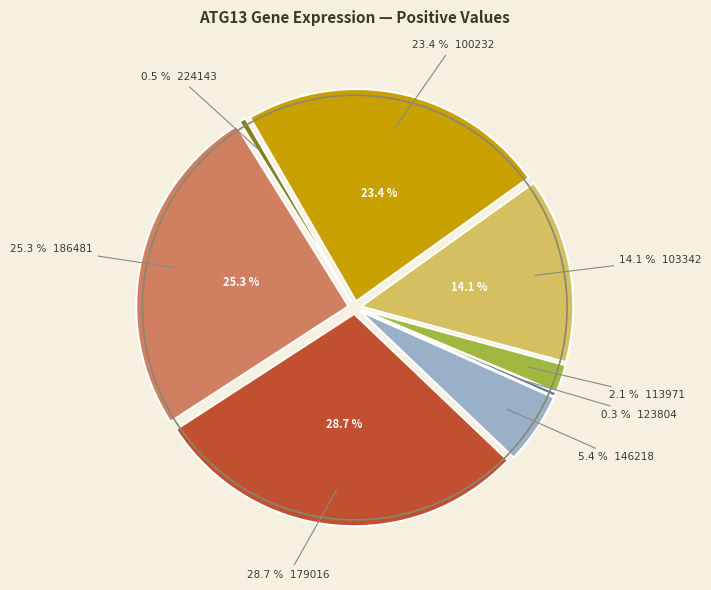

The 224143 slice represents 1% of the pie. True or false?

False